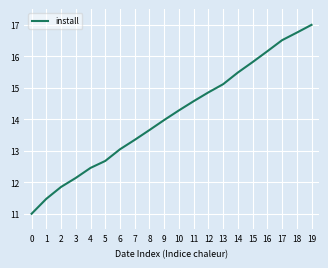

The chart shows a value of 16.5 at 17. True or false?

True